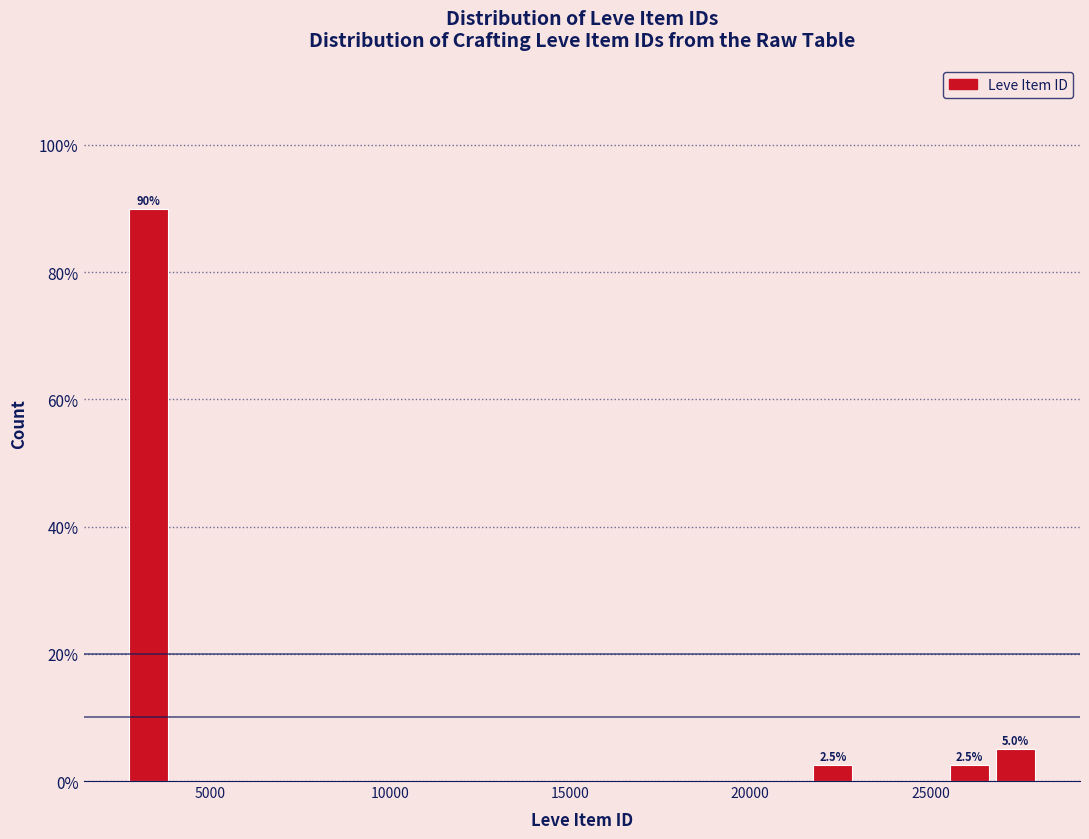

Read against the x-axis, roughly where is the centre of the tallest bar?

3500